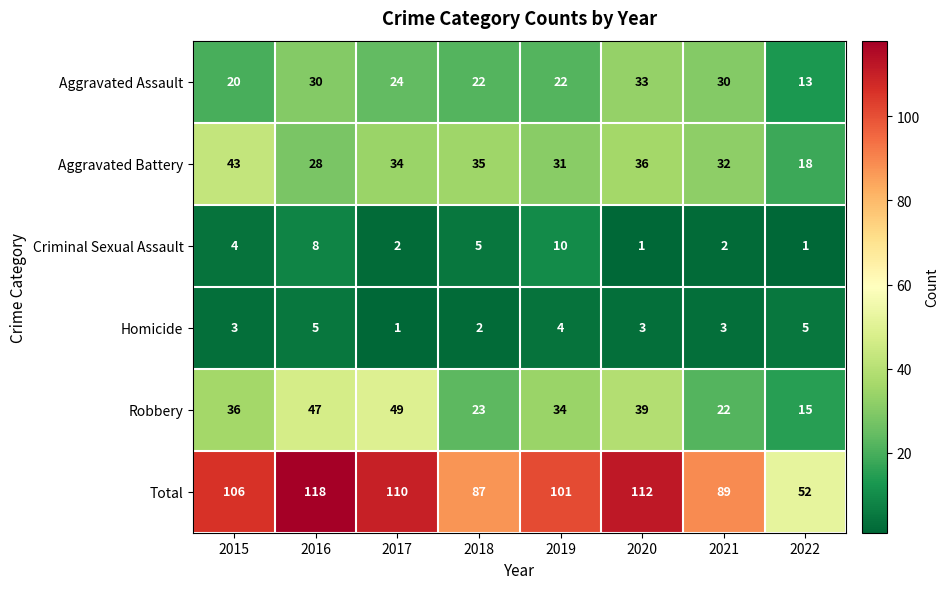

What is the difference between the Criminal Sexual Assault values at 2016 and 2021?

6